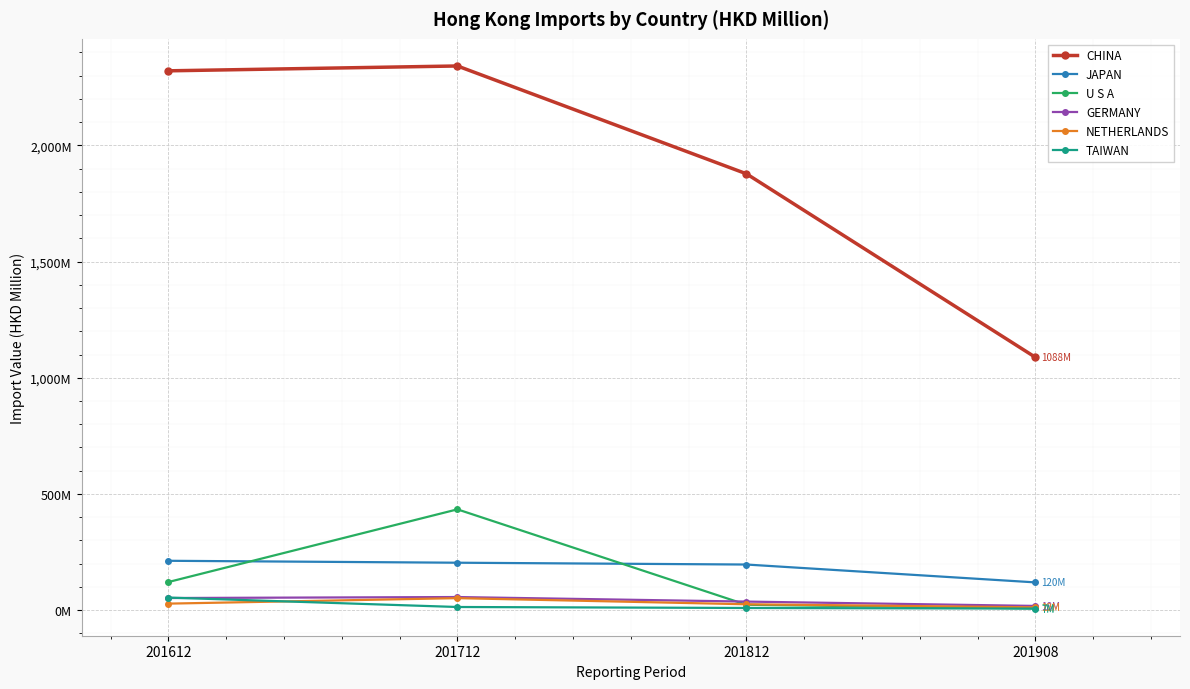

What are all the series names shown in the legend?

CHINA, JAPAN, U S A, GERMANY, NETHERLANDS, TAIWAN